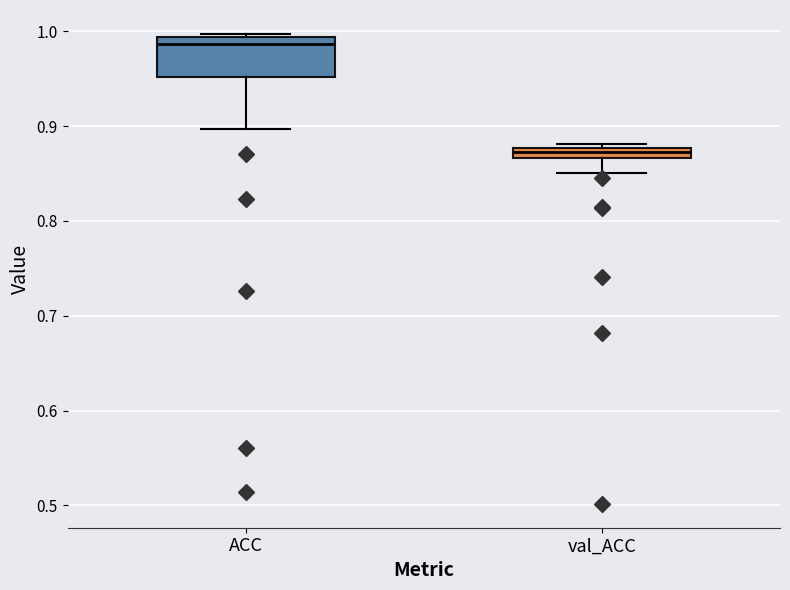

Where is the lower edge of the box for val_ACC on the y-axis? The values are not printed on the chart, so give them approximately, as read against the axis.

0.87